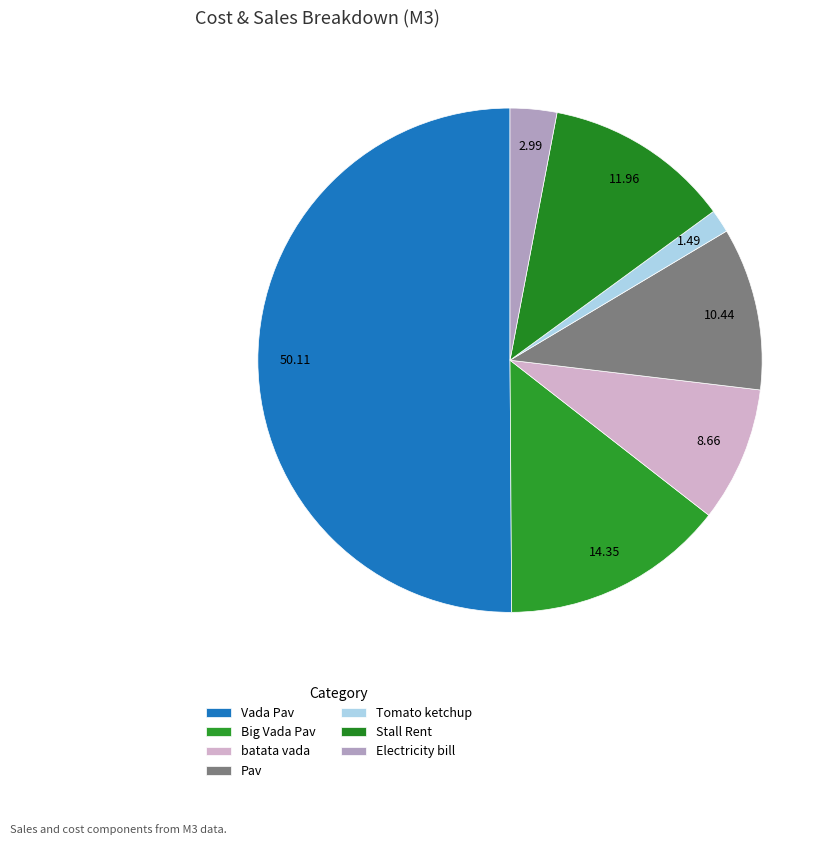

To the nearest percent, what is the combined percentage of Big Vada Pav and Stall Rent?

26%